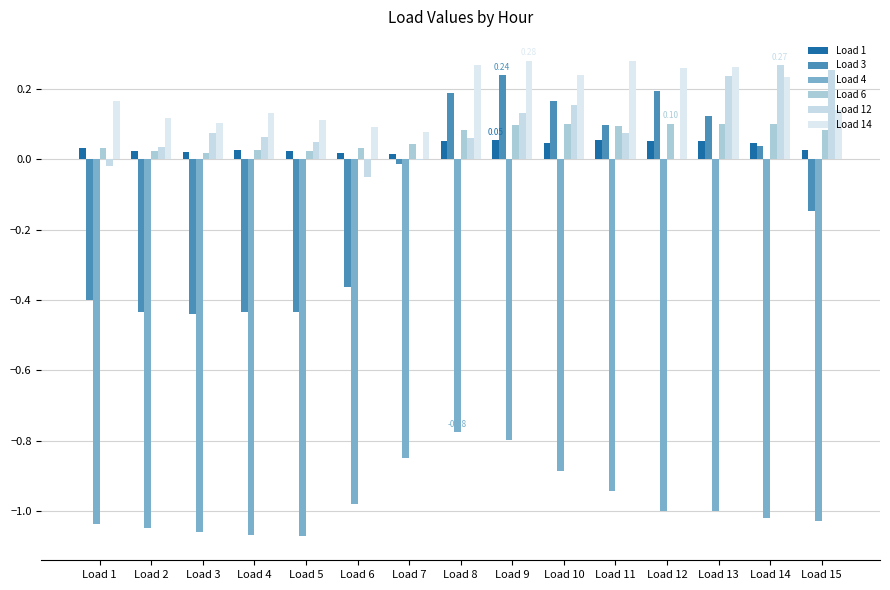

Count the number of categories in the chart.

15